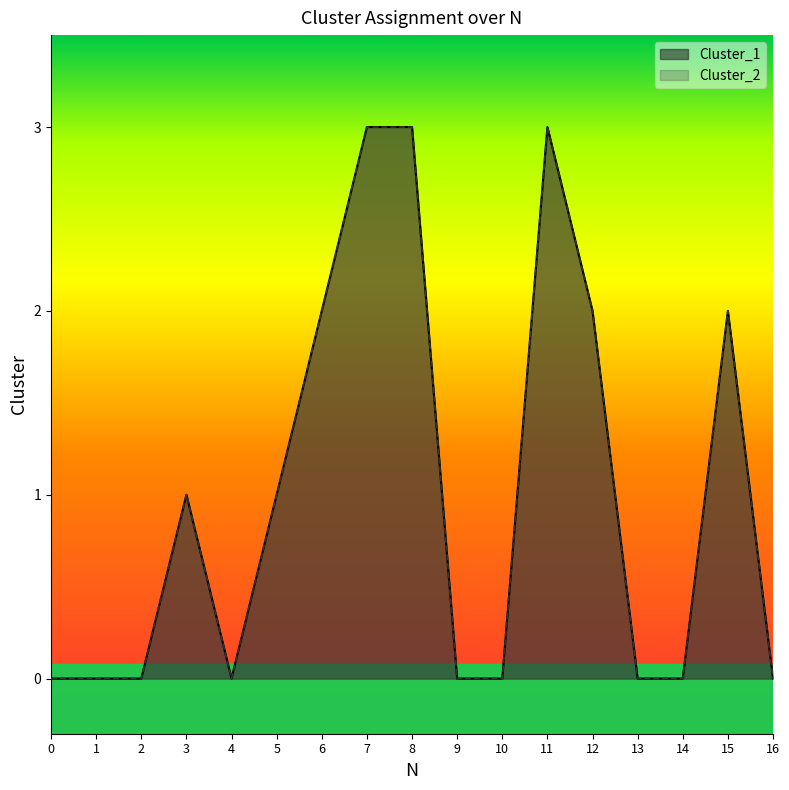

At how many categories does at least one series exceed 2?

3